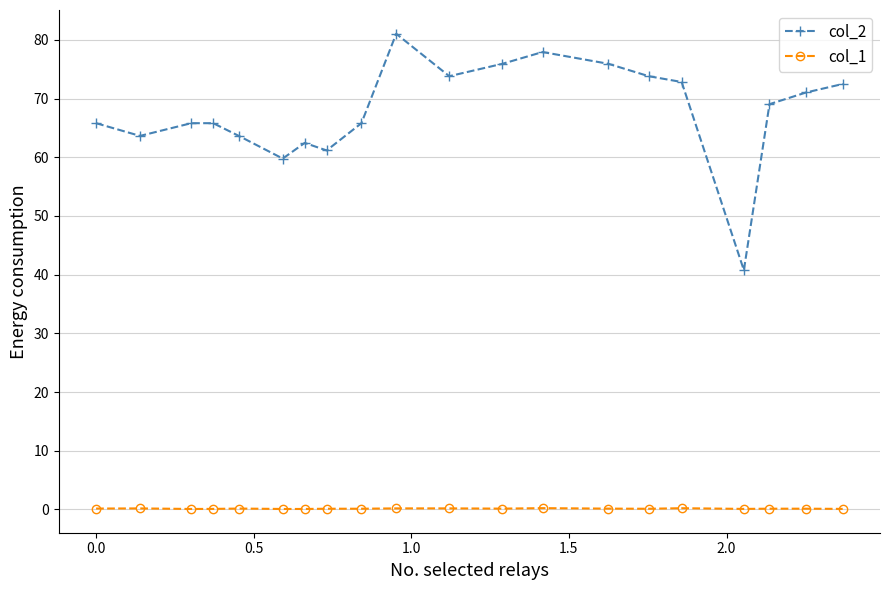

What is the maximum value shown in the chart?

81.1